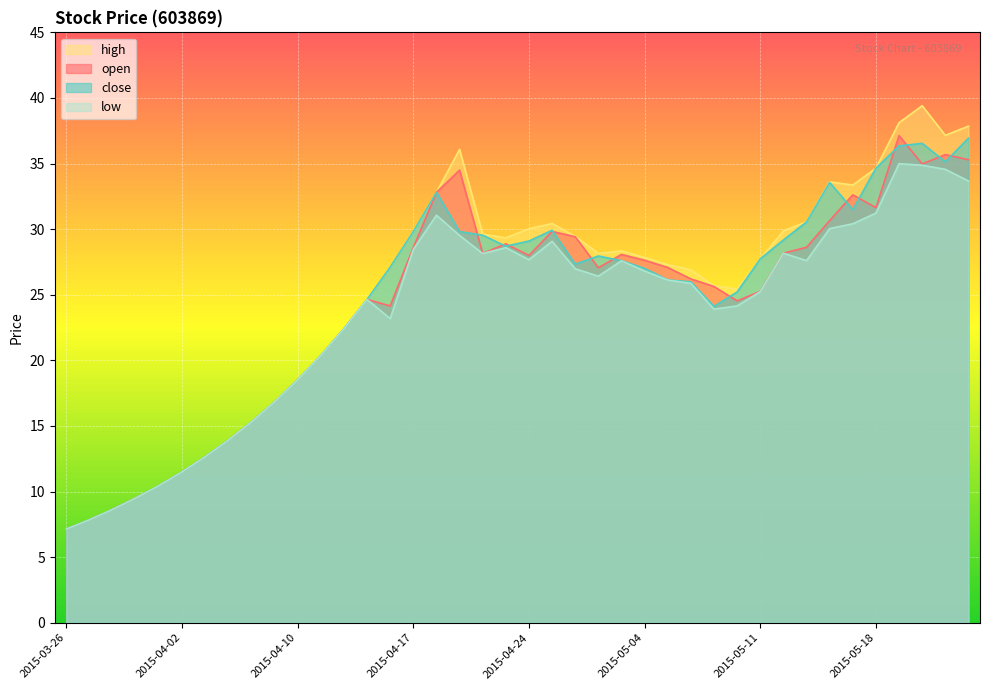

How many interior local valleys does the close series have?

5